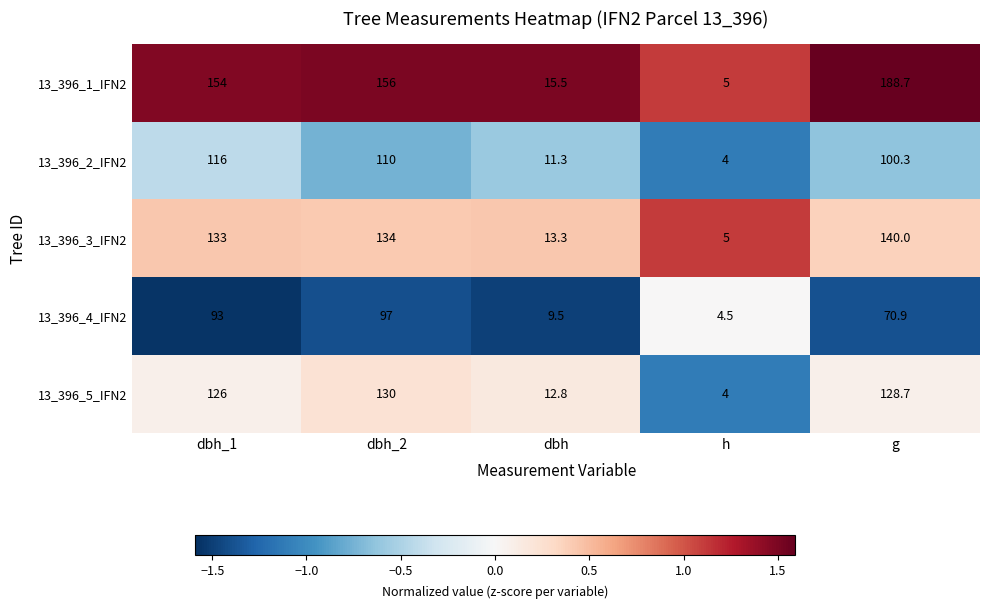

At how many categories does at least one series exceed 130?

3